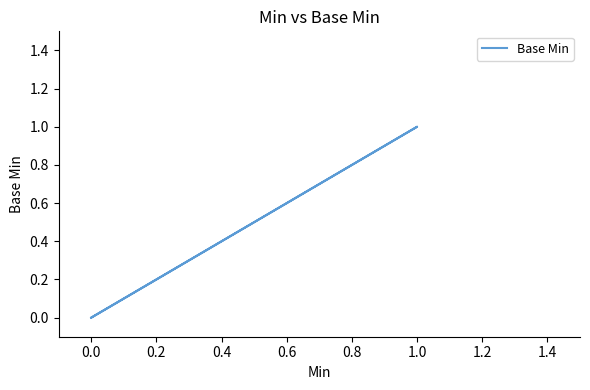

What is the change in value from 0.0 to 1.0?

+1